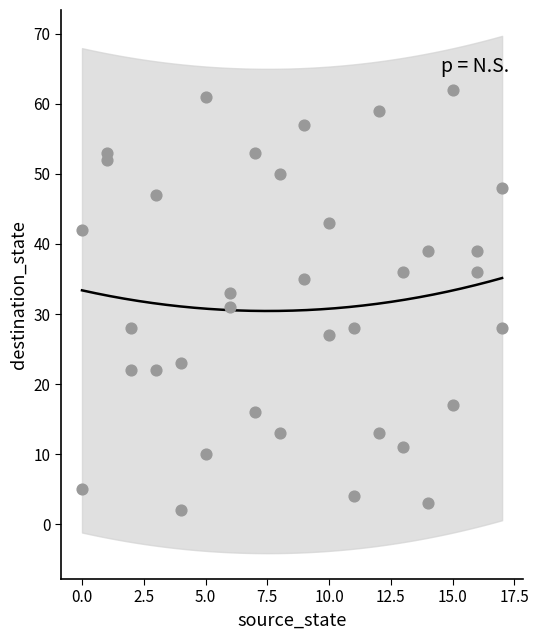

What is the range of X values (max minus min)?

17